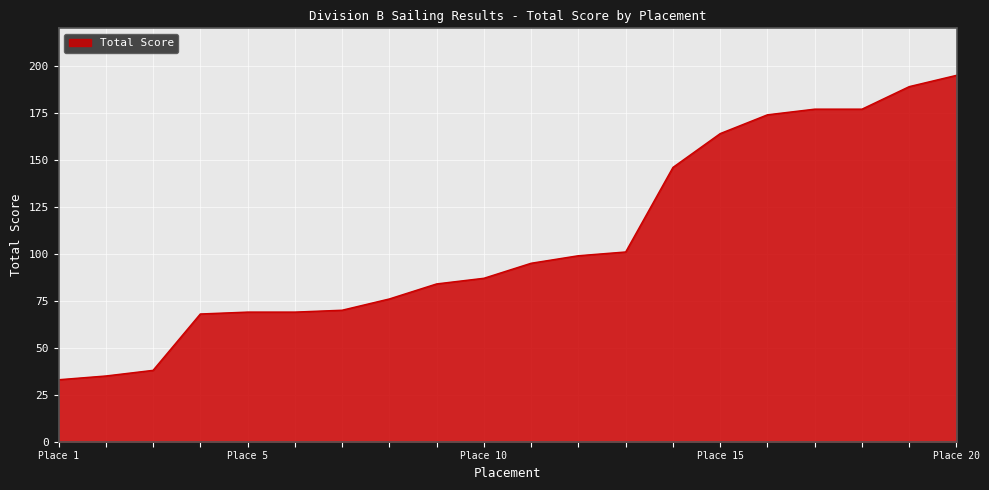

What is the difference between the maximum and minimum values?

162